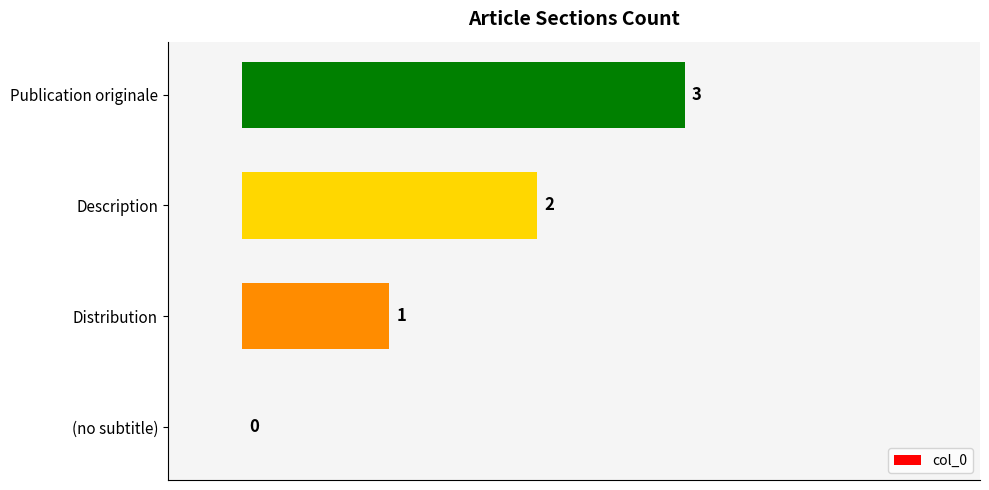

Are the bars horizontal?

Yes